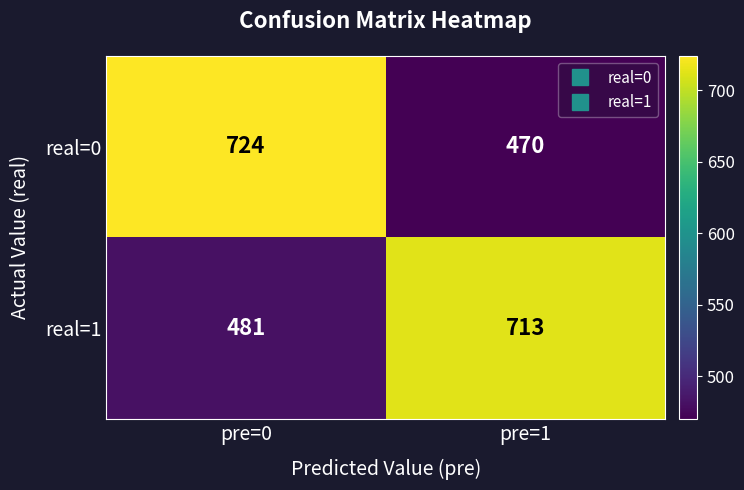

At how many categories does at least one series exceed 560?

2